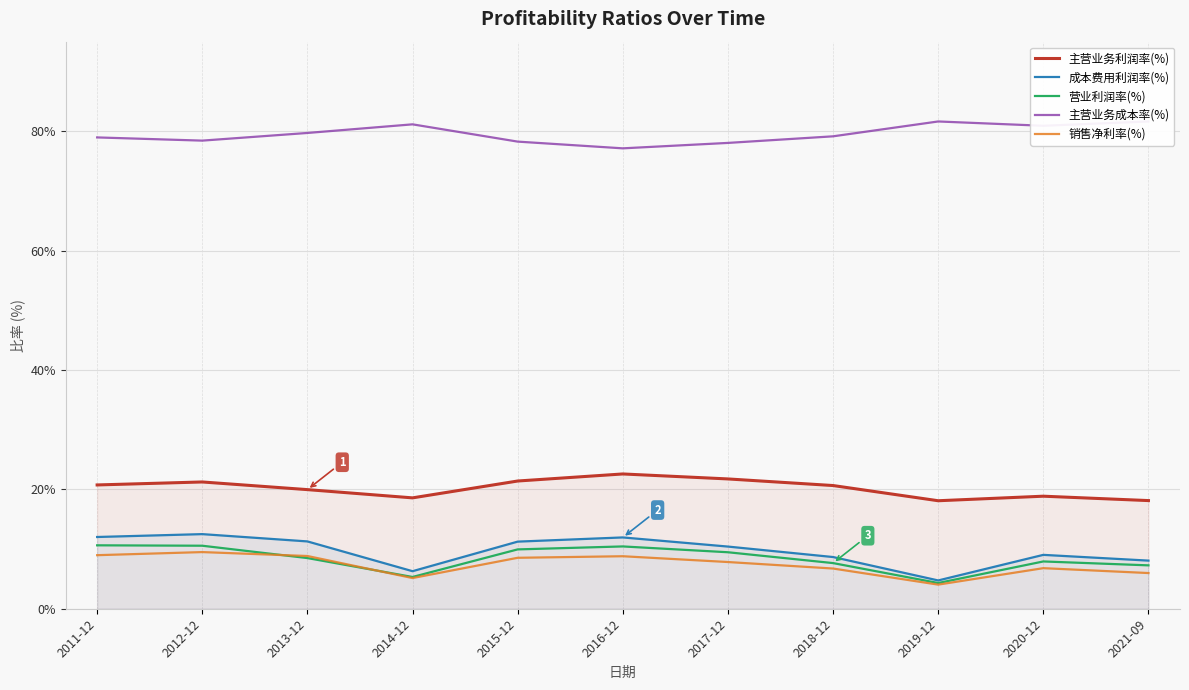

Where does the 营业利润率(%) series first go above 8?

2011-12